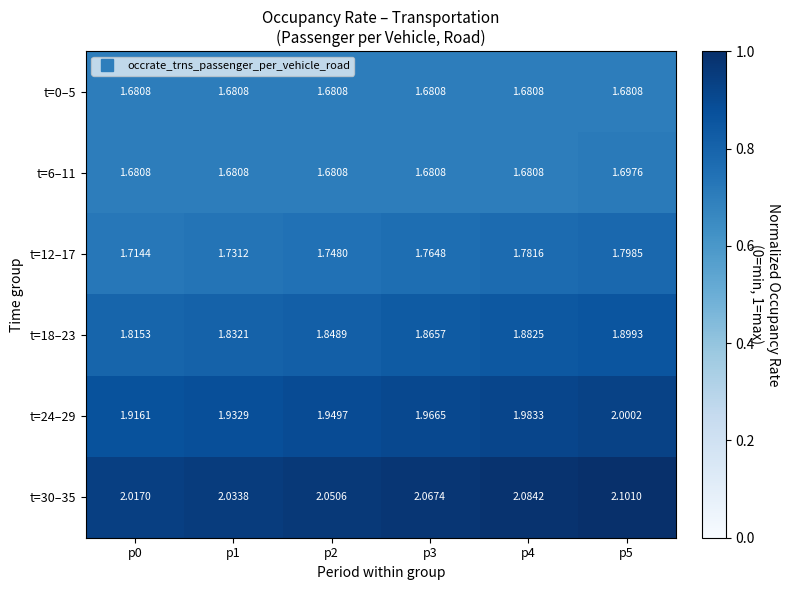

What is the spread (max minus min) of values at p3?

0.4